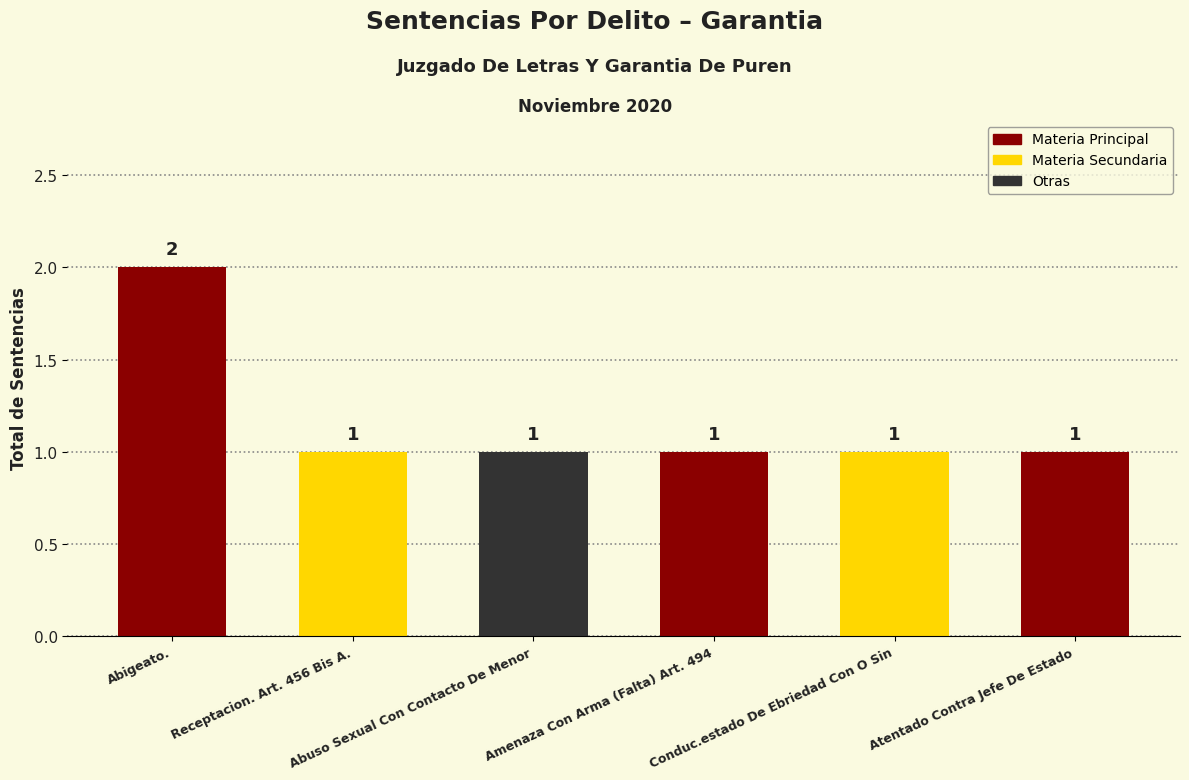

What position from the right is Amenaza Con Arma (Falta) Art. 494?

3